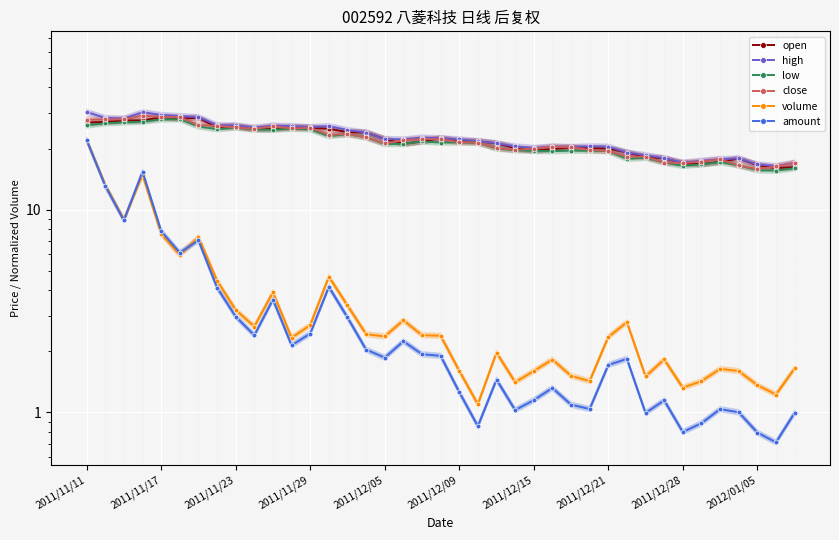

True or false: volume and open intersect in this chart.

False